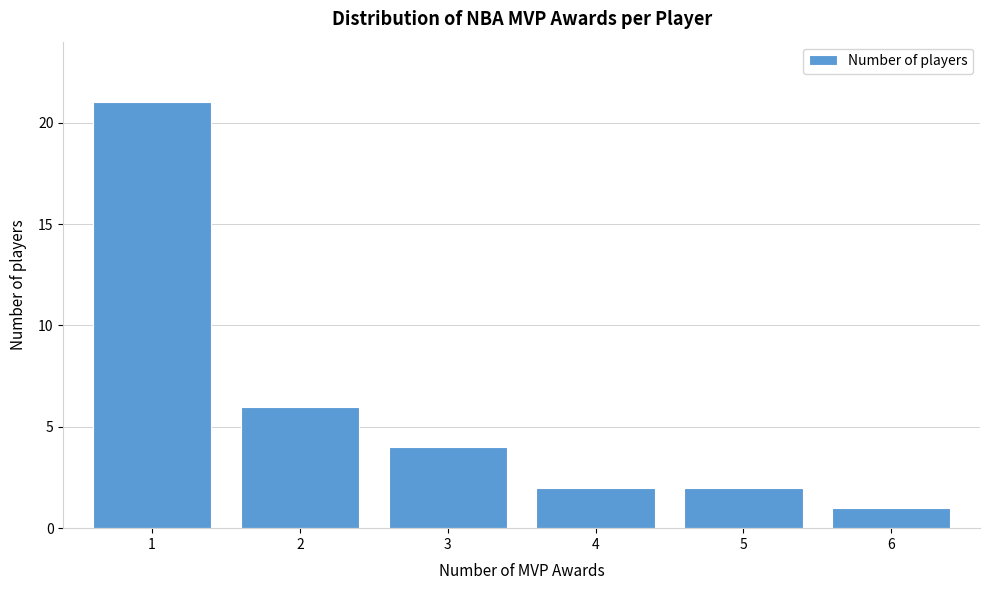

How tall is the bar that spans 0.5 to 1.5 on the x-axis? The values are not printed on the chart, so give them approximately, as read against the axis.

21